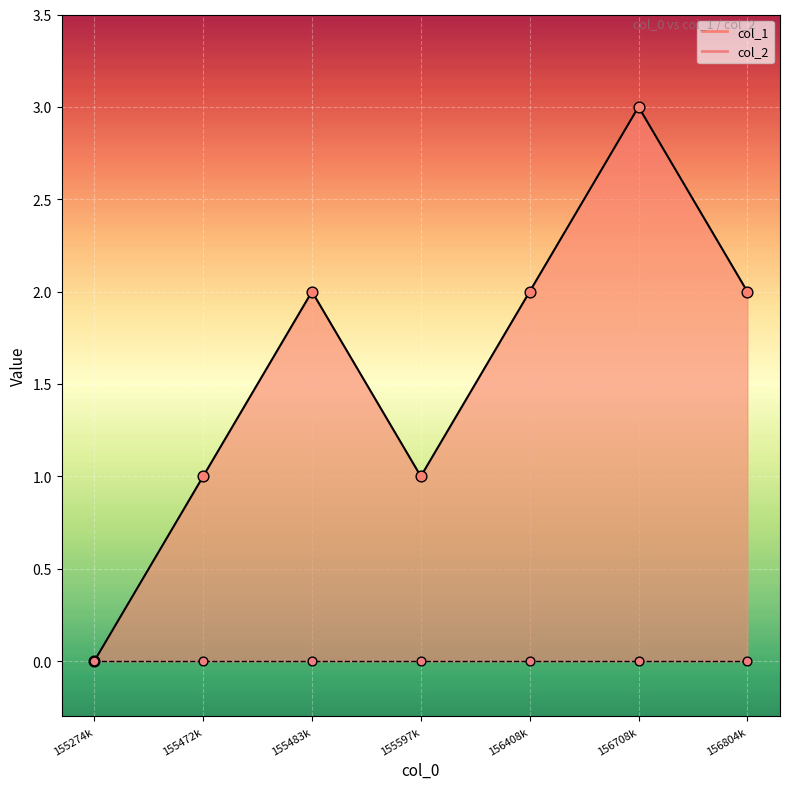

Which has a higher value, 156408k or 156708k?

156708k